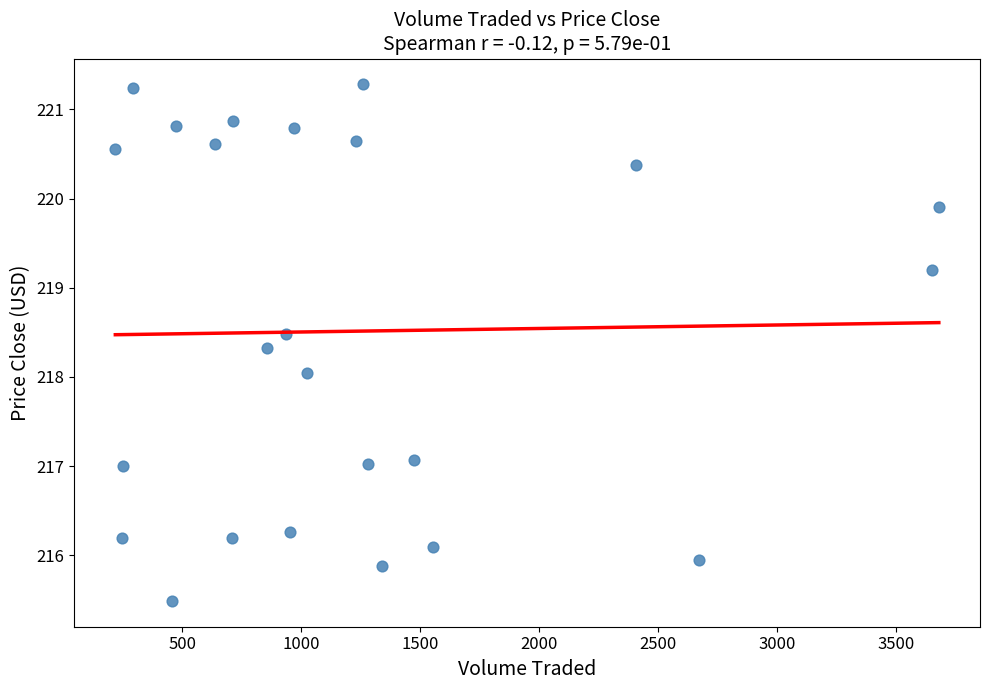

What is the range of X values (max minus min)?

3461.9